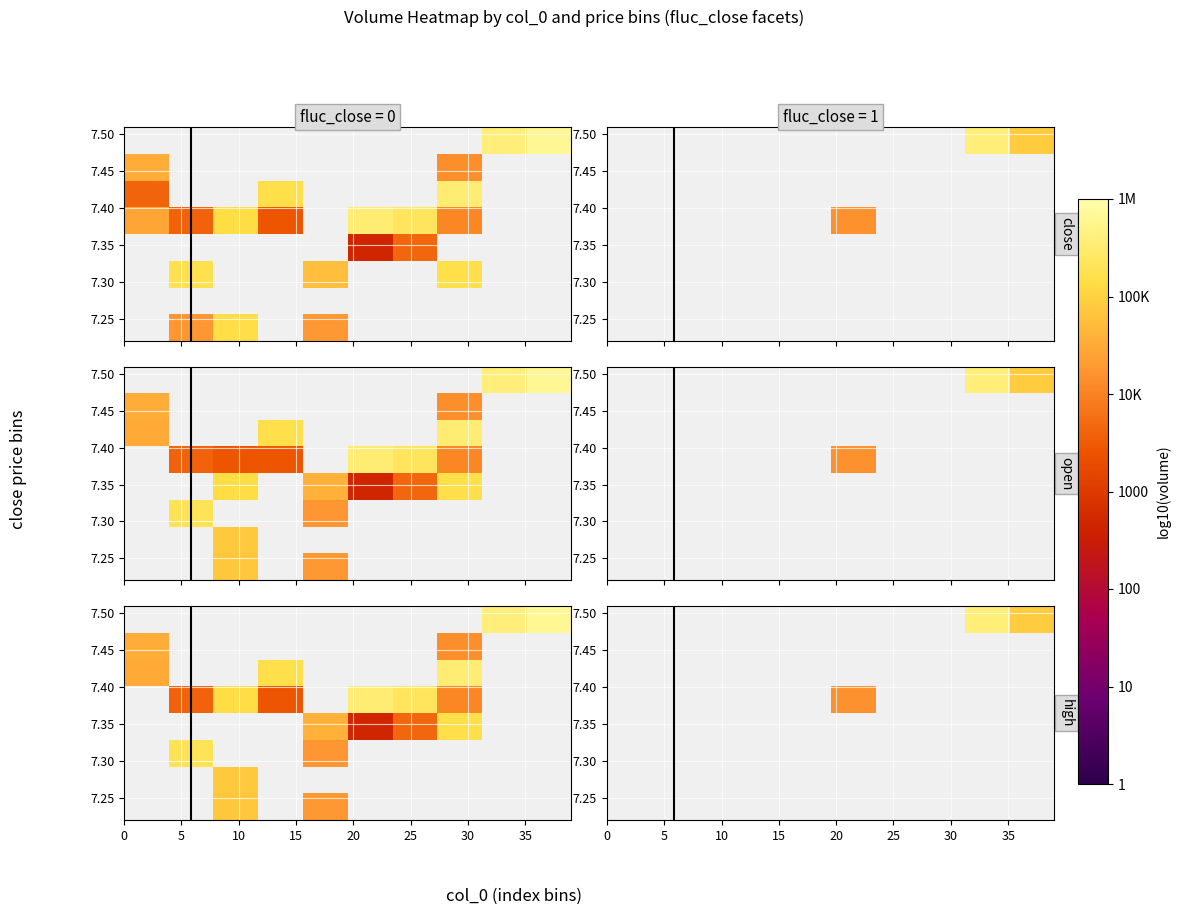

Count the number of categories in the chart.

10